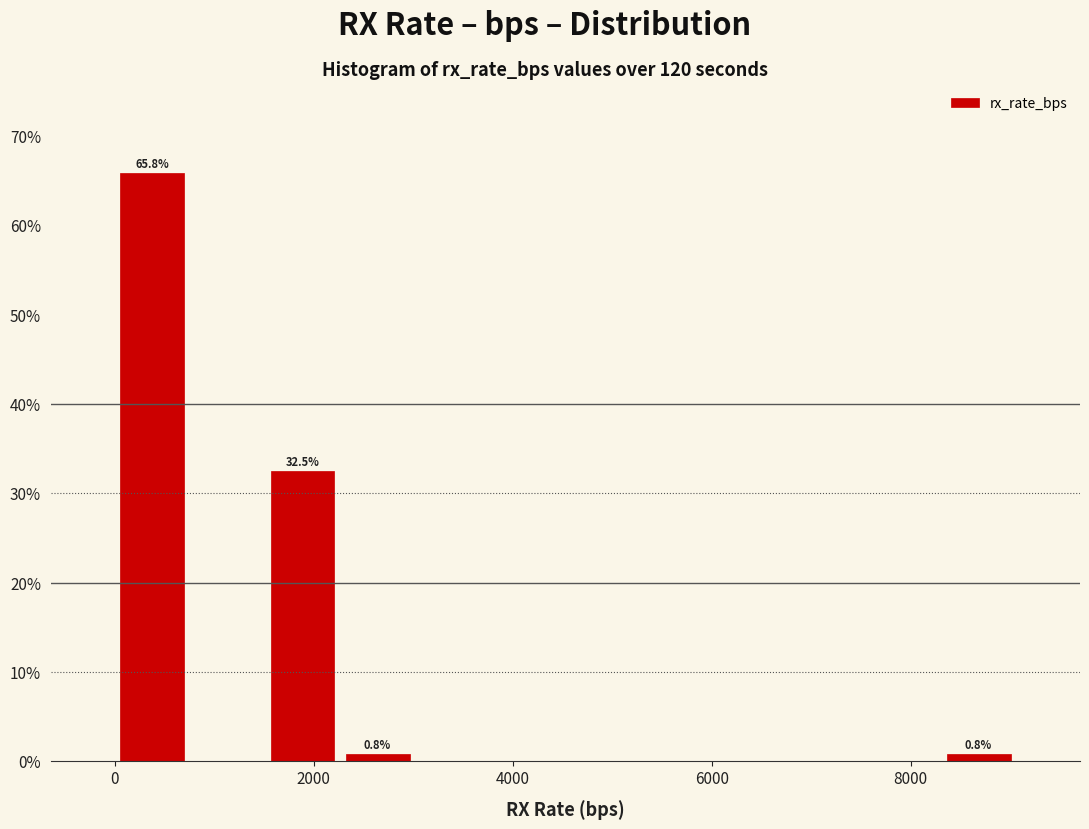

Read against the x-axis, roughly where is the centre of the tallest bar?

400